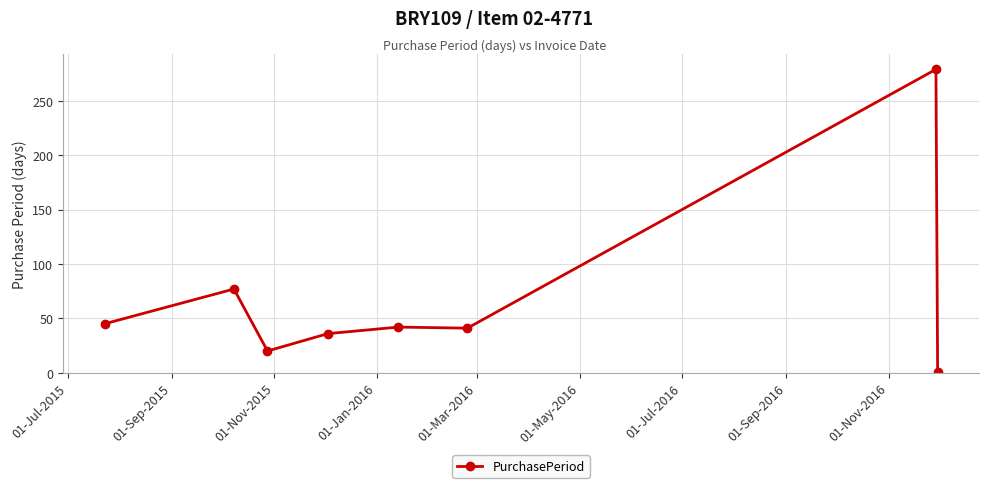

What is the value of the 5th point from the left?

42